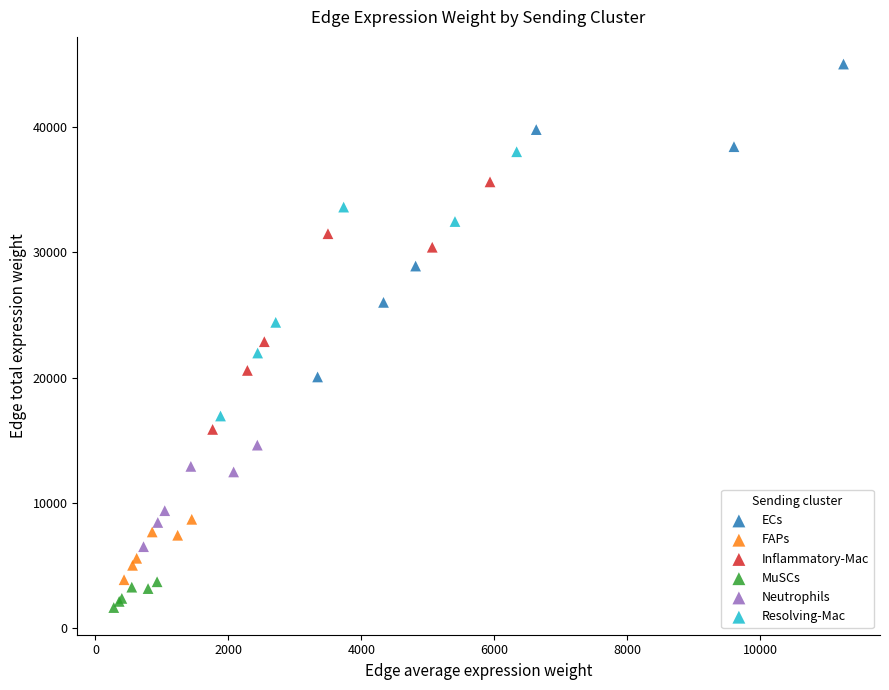

Which series contains the highest Y value?

ECs